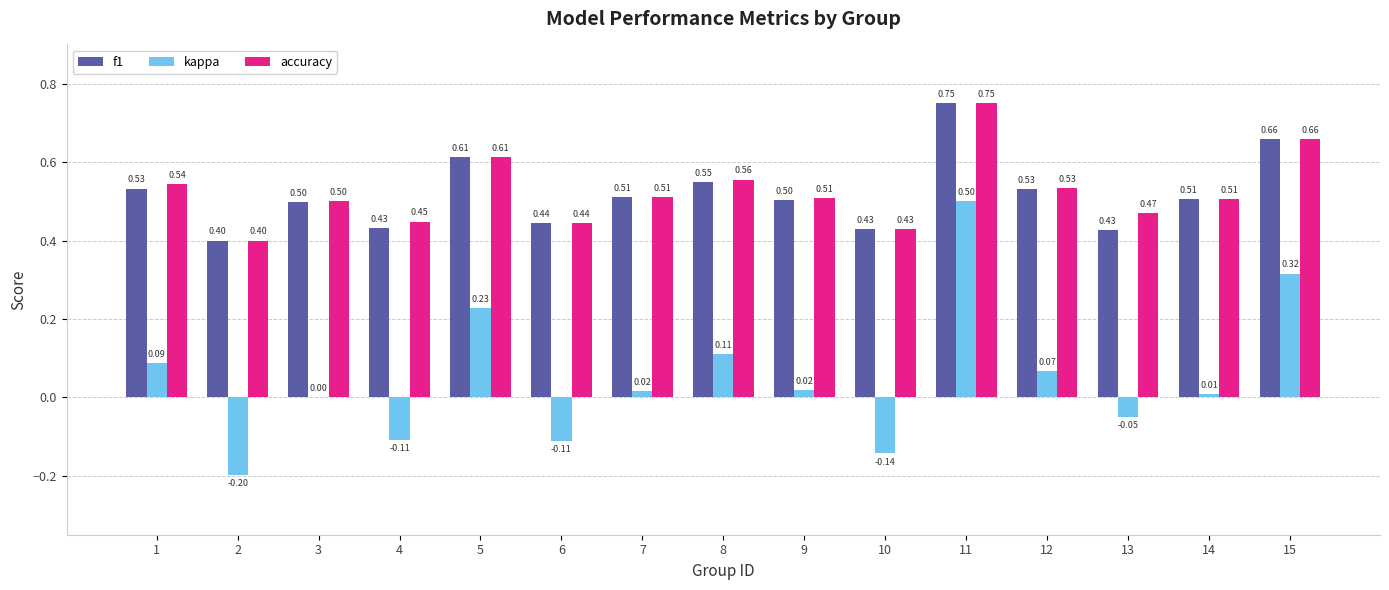

What is the total value across all series at 8?

1.2